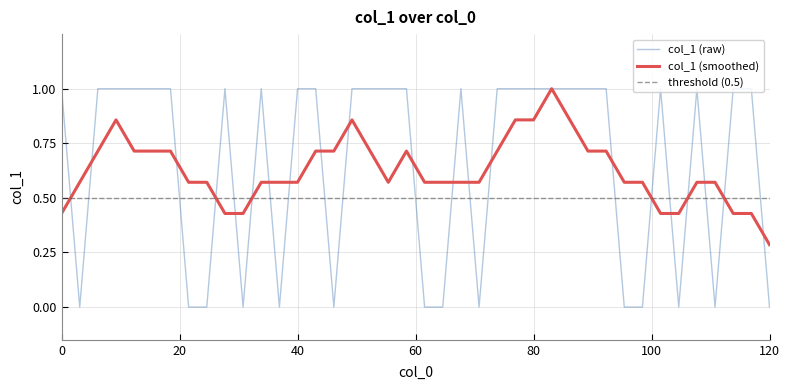

What is the difference between the maximum and minimum values?

1